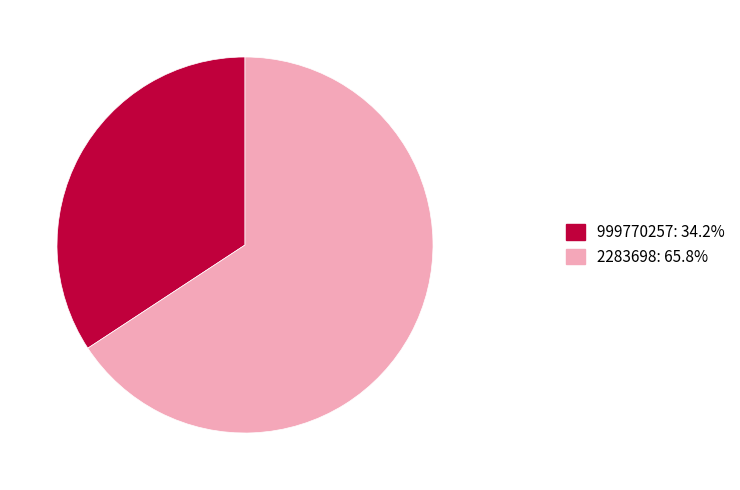

What is the ratio of the value at 2283698: 65.8% to the value at 999770257: 34.2%?

1.9